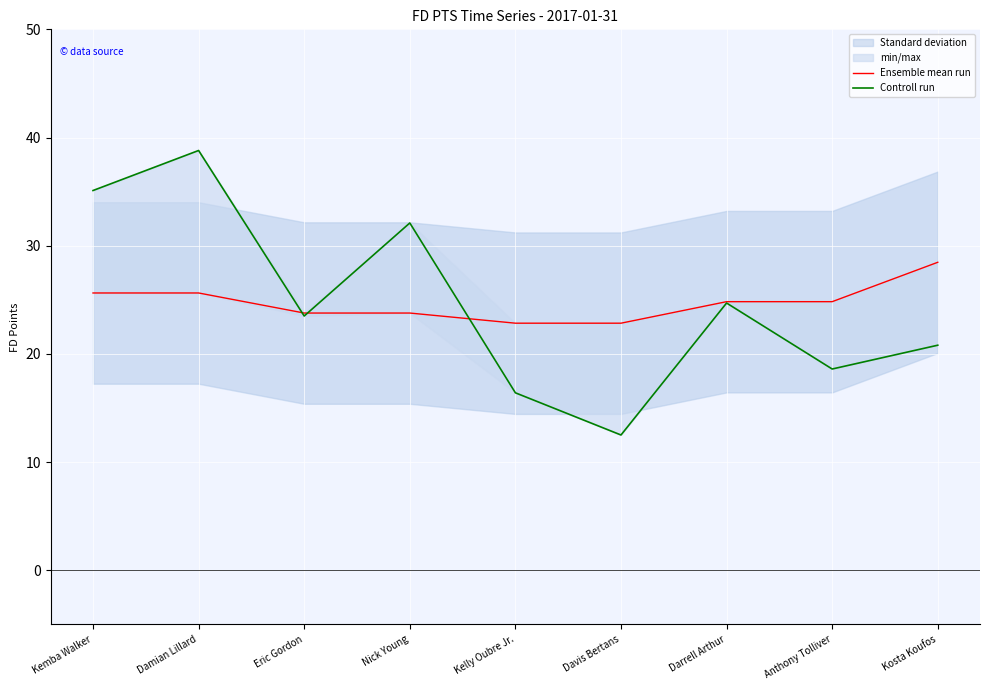

What is the label of the 6th point from the left?

Davis Bertans